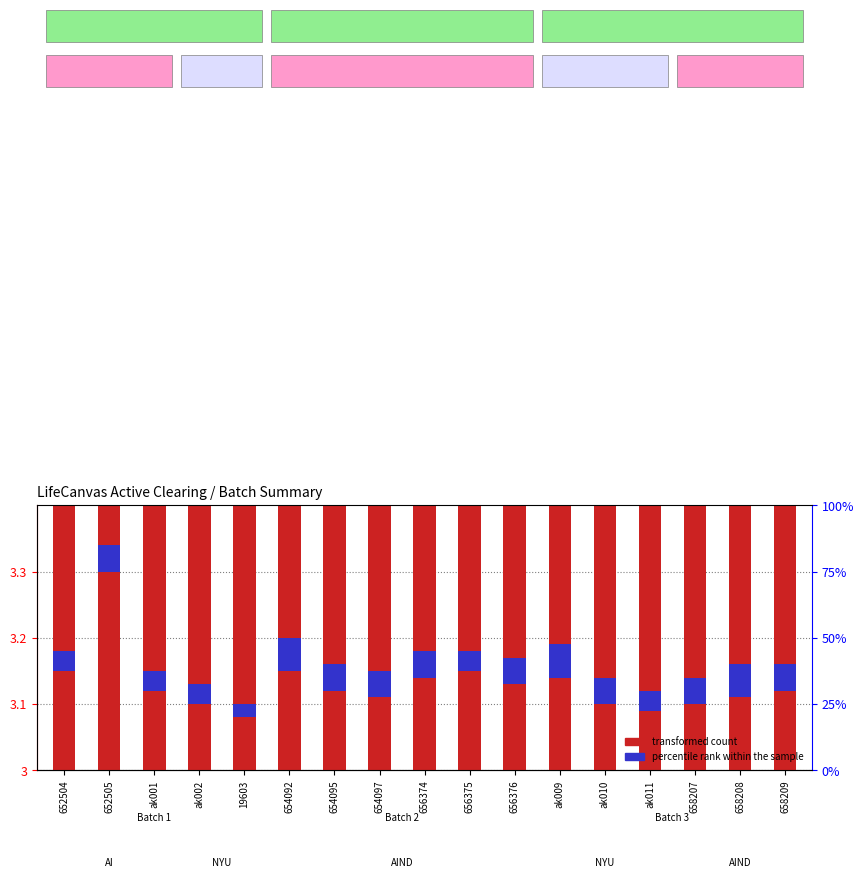

Which category has the lowest value in the transformed count series?

19603